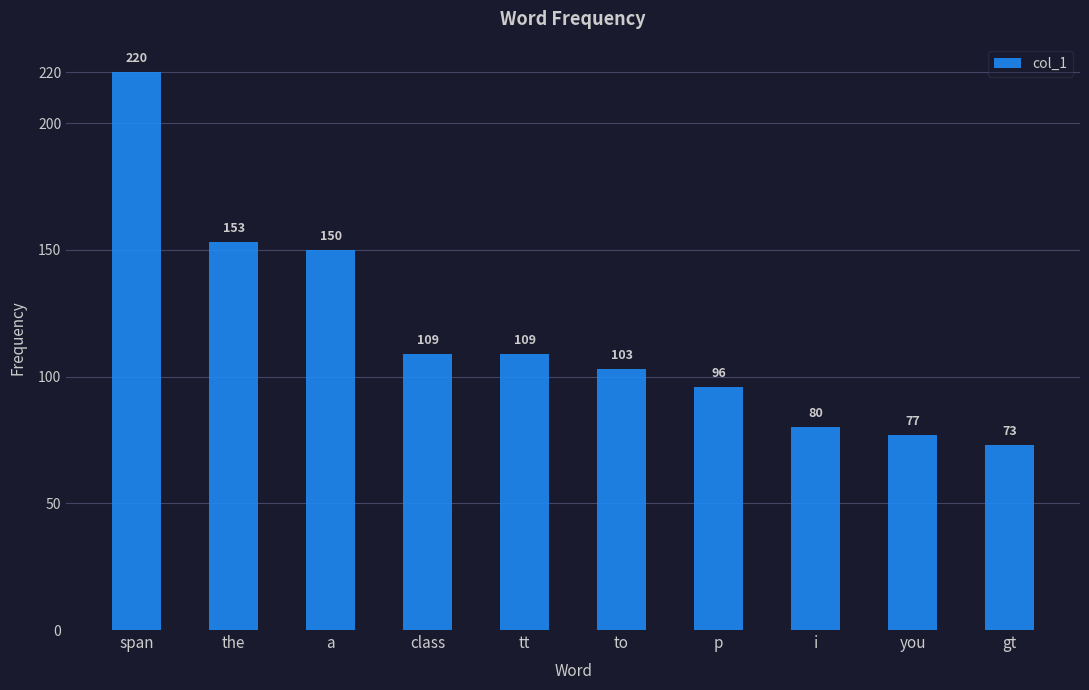

Reading right to left, list all the values displayed in this chart.

73	77	80	96	103	109	109	150	153	220